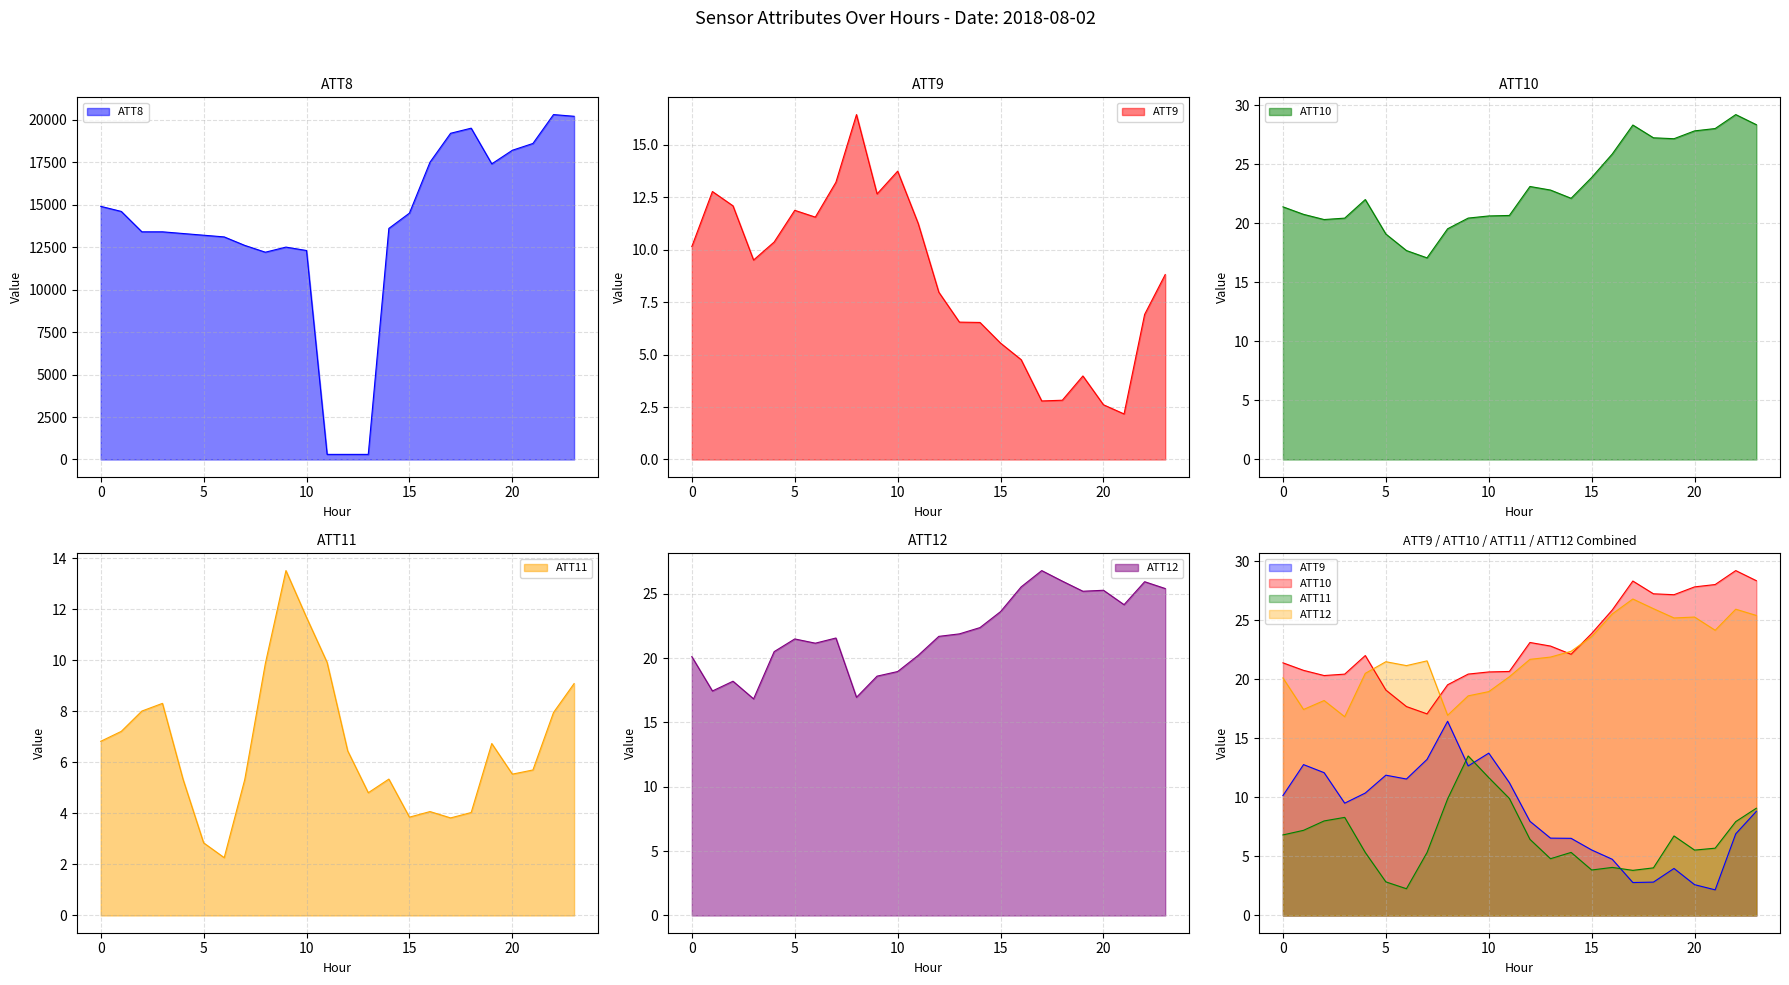

True or false: ATT9 has a value of 2.8 at 11.

False